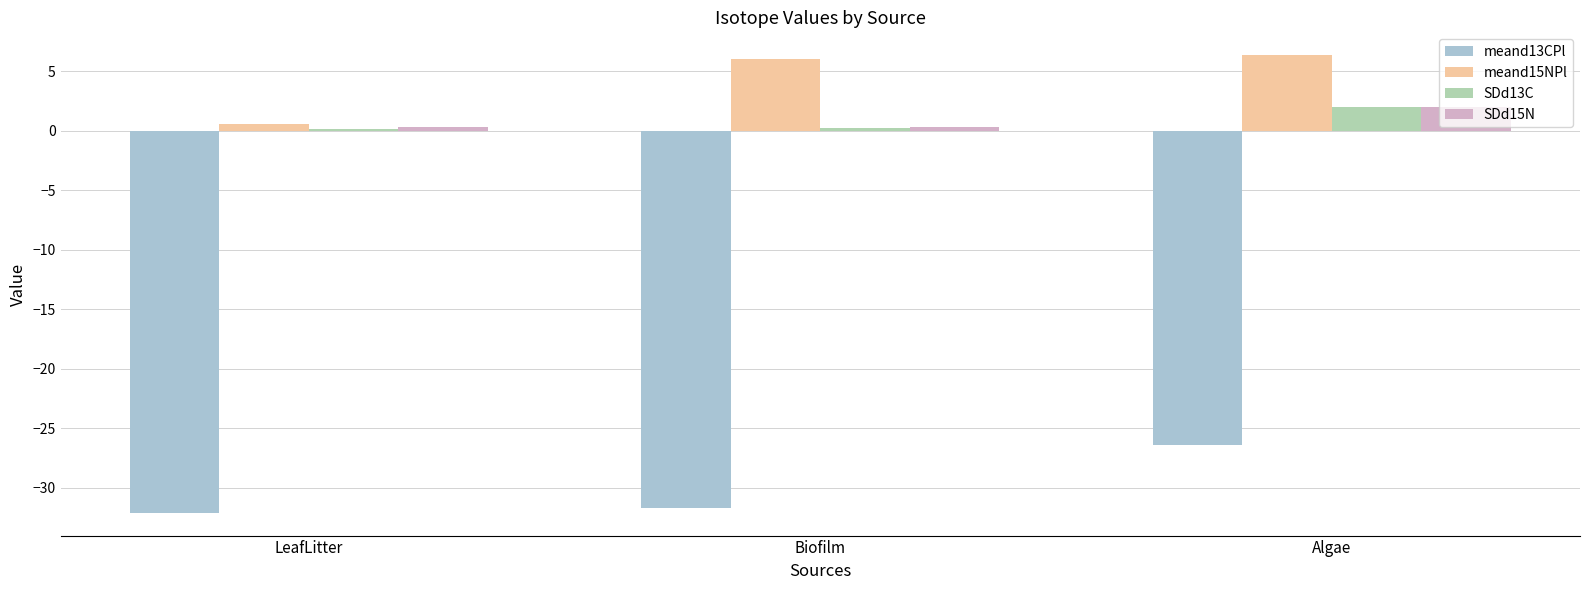

What is the smallest value displayed?

-32.1